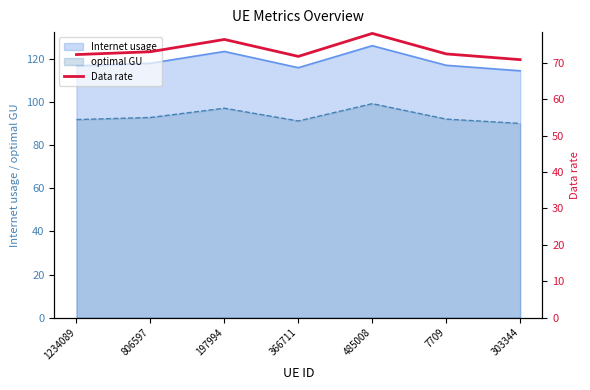

What is the label of the 6th point from the right?

806597